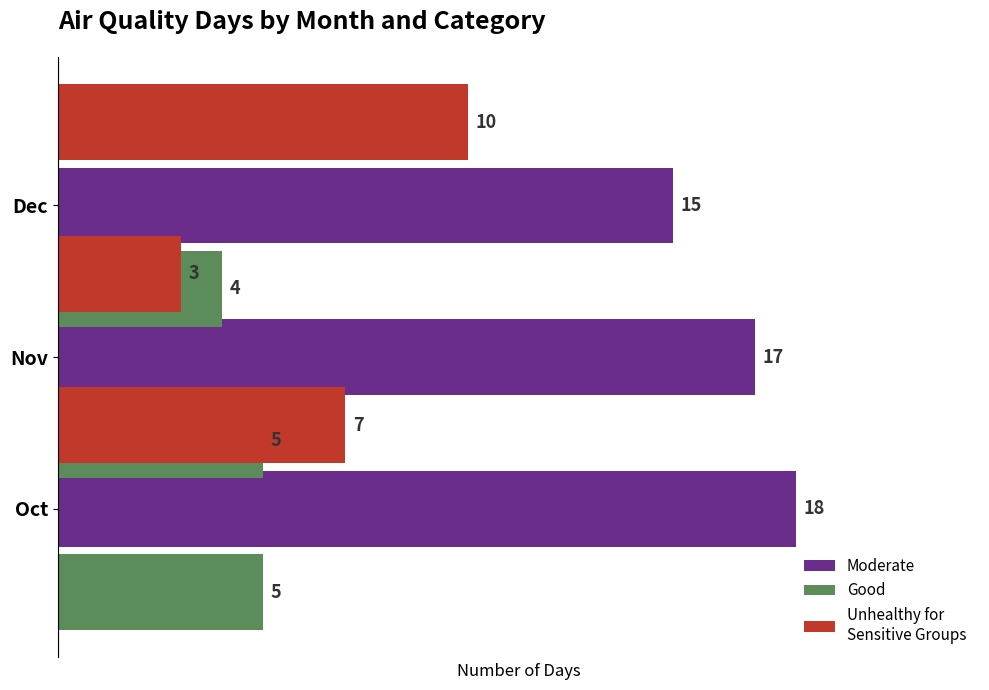

At 1, list the series in order from smallest to largest.

Unhealthy for
Sensitive Groups, Good, Moderate